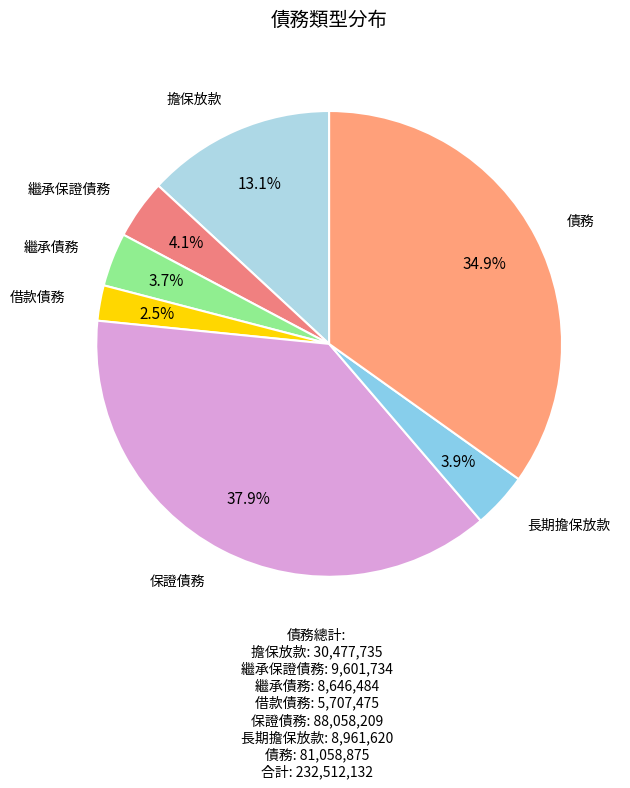

Rank the categories by value from highest to lowest.

保證債務, 債務, 擔保放款, 繼承保證債務, 長期擔保放款, 繼承債務, 借款債務